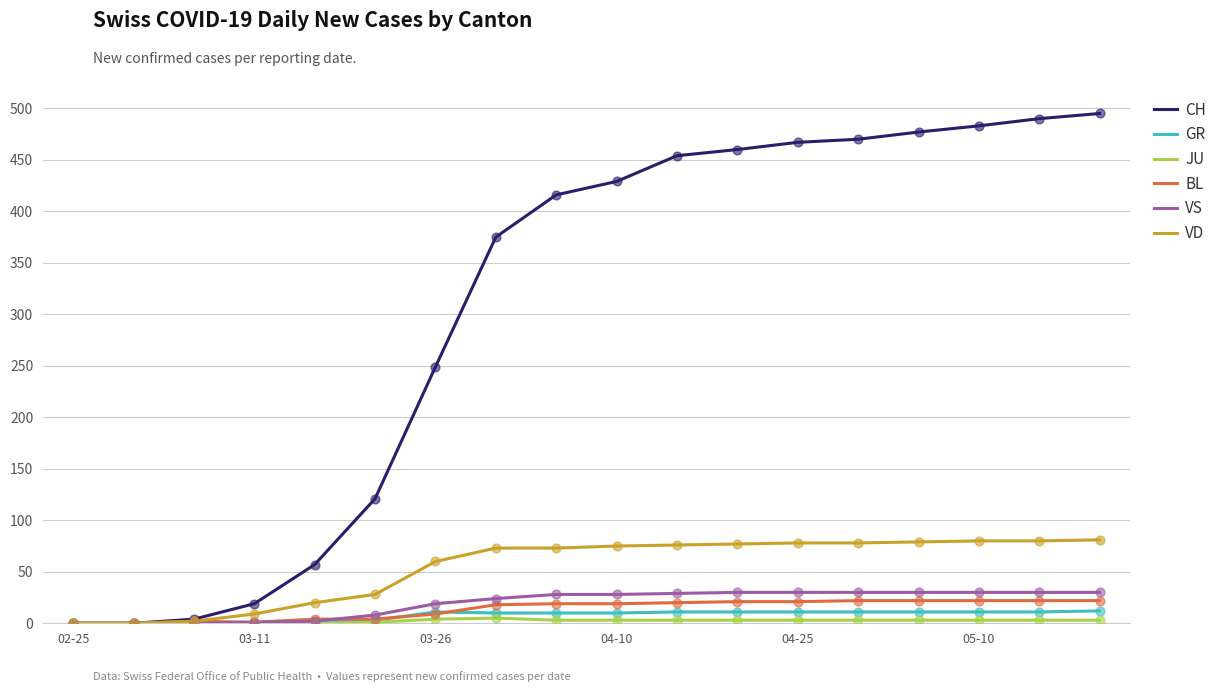

Which series has the largest range (max minus min)?

CH